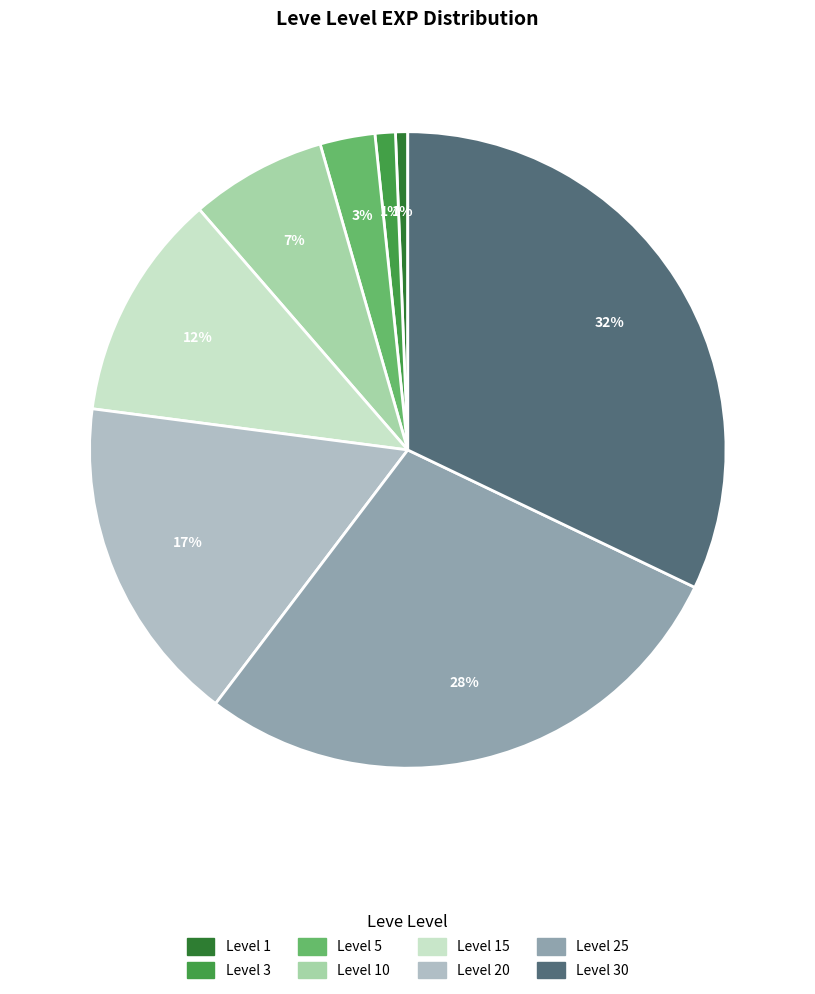

How many slices are in this pie chart?

8